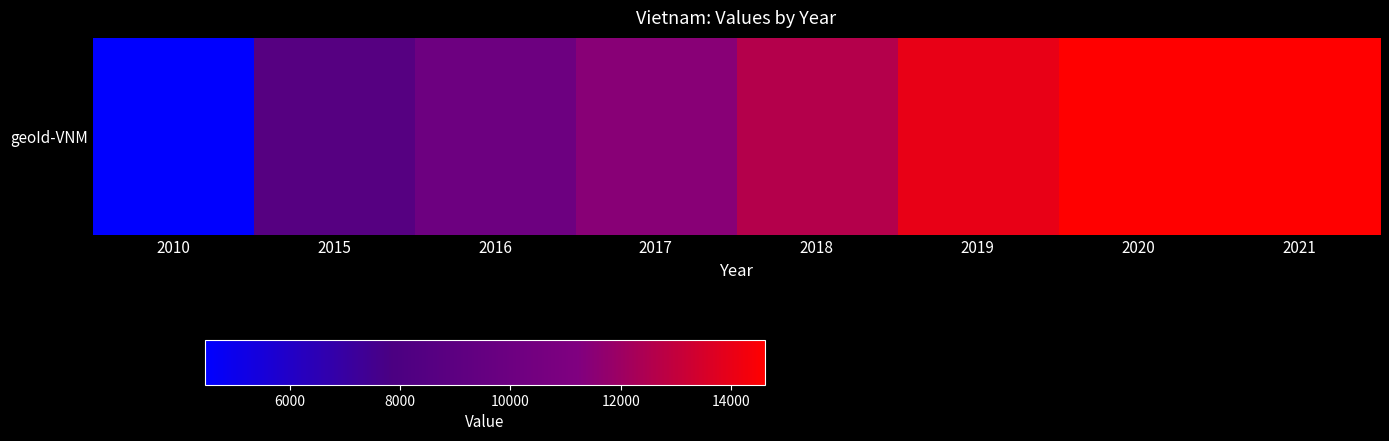

Reading right to left, extract all data points from this chart.

2021=14581	2020=14614	2019=13986	2018=12606	2017=11478	2016=10063	2015=8586	2010=4468